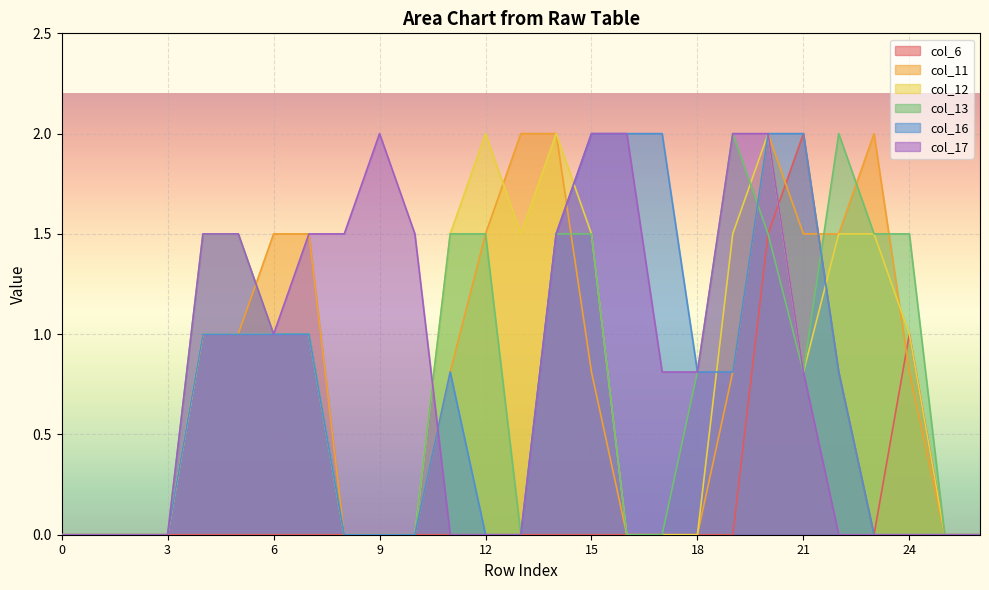

True or false: col_17 has more than 2 points higher than both neighbors.

False